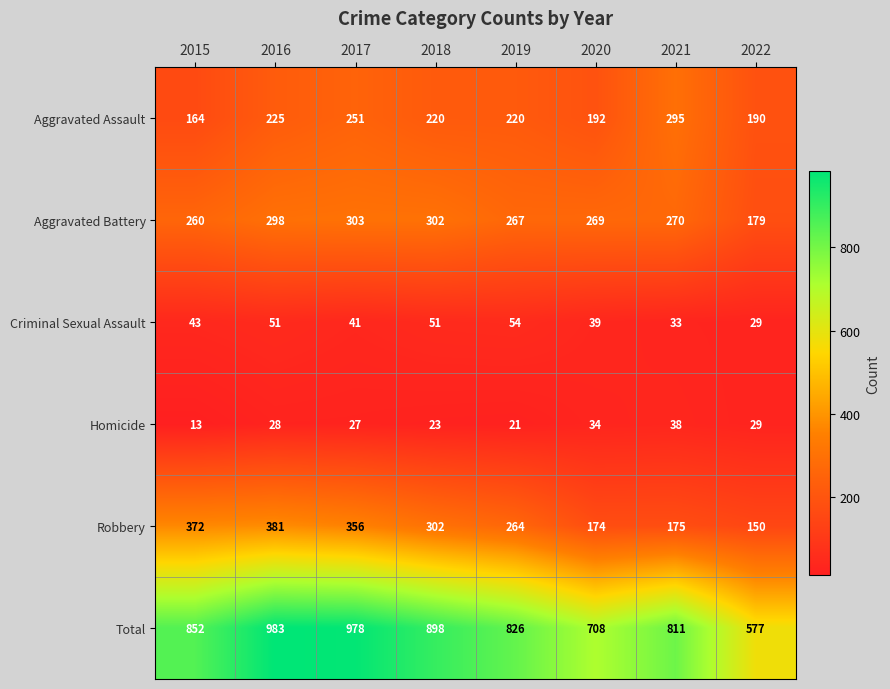

Is it true that Aggravated Assault equals 225 at 2016?

True